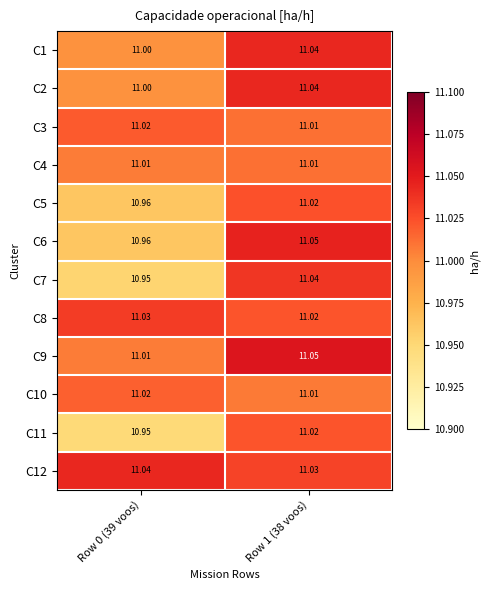

Reading left to right, what are all the values shown in this chart?

C1: Row 0 (39 voos)=11.0	Row 1 (38 voos)=11.0
C2: Row 0 (39 voos)=11.0	Row 1 (38 voos)=11.0
C3: Row 0 (39 voos)=11.0	Row 1 (38 voos)=11.0
C4: Row 0 (39 voos)=11.0	Row 1 (38 voos)=11.0
C5: Row 0 (39 voos)=11.0	Row 1 (38 voos)=11.0
C6: Row 0 (39 voos)=11.0	Row 1 (38 voos)=11.1
C7: Row 0 (39 voos)=10.9	Row 1 (38 voos)=11.0
C8: Row 0 (39 voos)=11.0	Row 1 (38 voos)=11.0
C9: Row 0 (39 voos)=11.0	Row 1 (38 voos)=11.1
C10: Row 0 (39 voos)=11.0	Row 1 (38 voos)=11.0
C11: Row 0 (39 voos)=10.9	Row 1 (38 voos)=11.0
C12: Row 0 (39 voos)=11.0	Row 1 (38 voos)=11.0